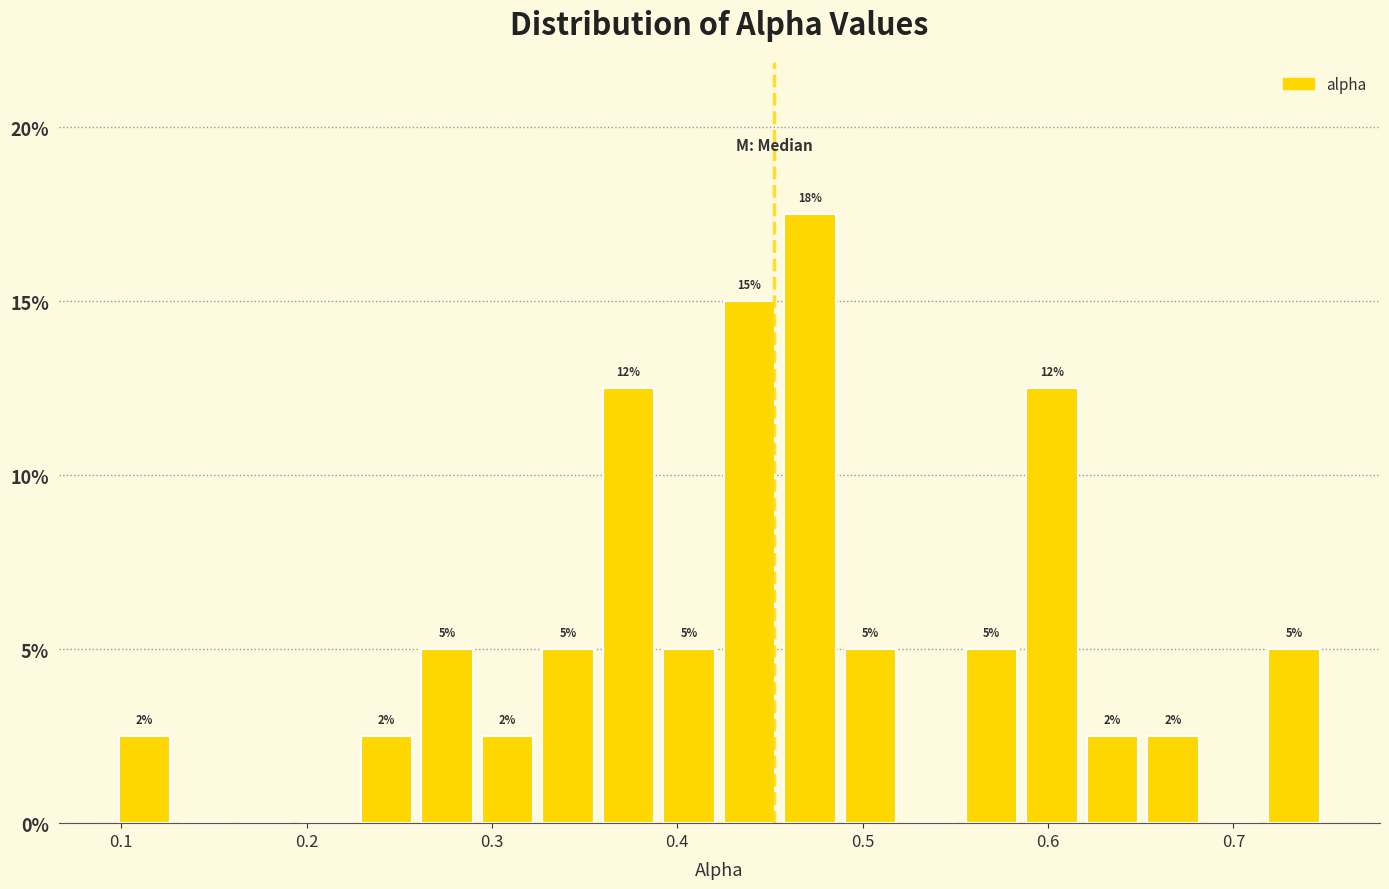

Read against the x-axis, roughly where is the centre of the tallest bar?

0.47